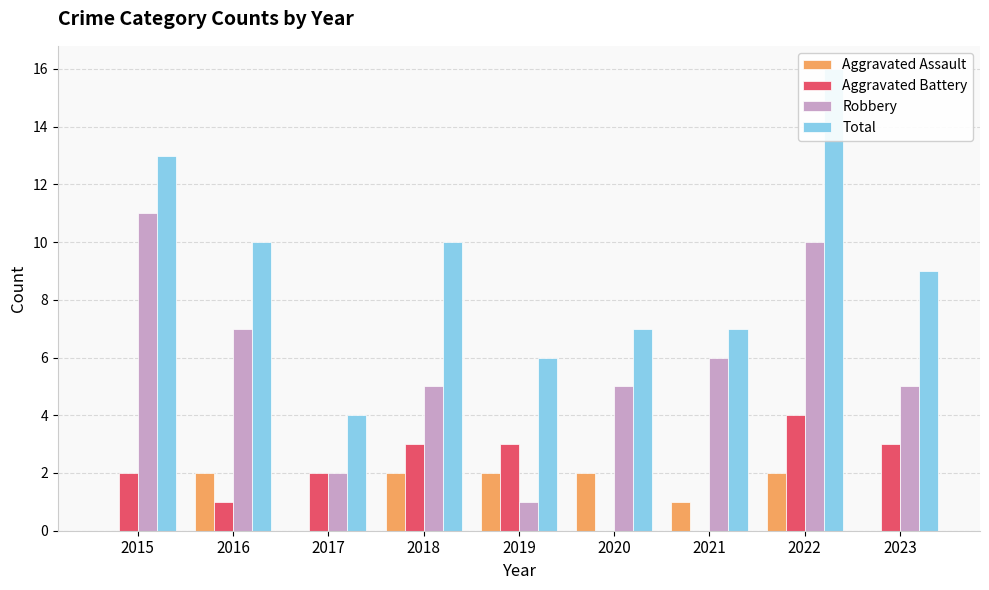

List the series in order of their peak value, lowest first.

Aggravated Assault, Aggravated Battery, Robbery, Total